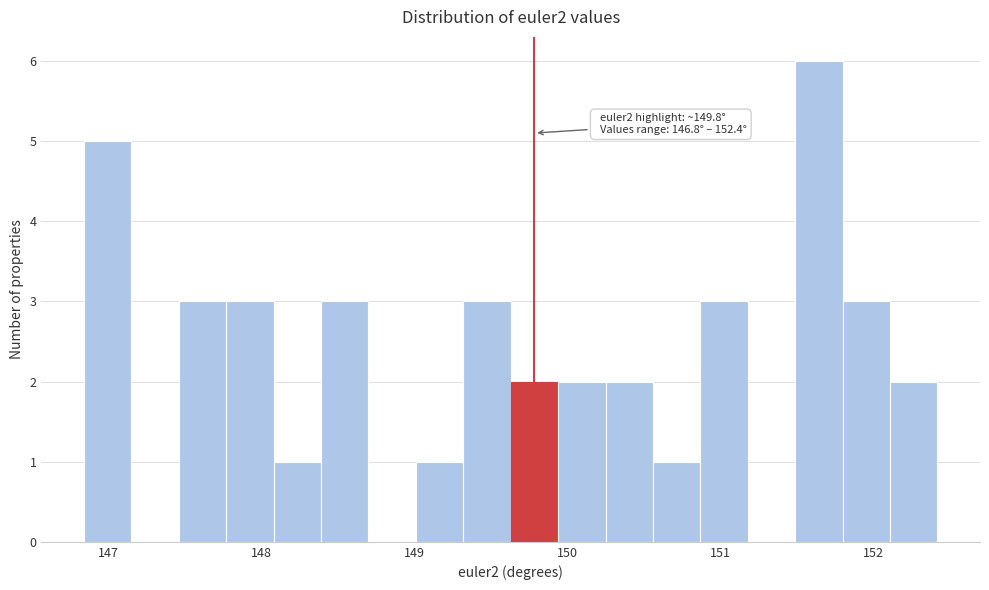

Around what value on the x-axis is the tallest bar? Give the approximate position of its centre, as read against the axis.

151.6